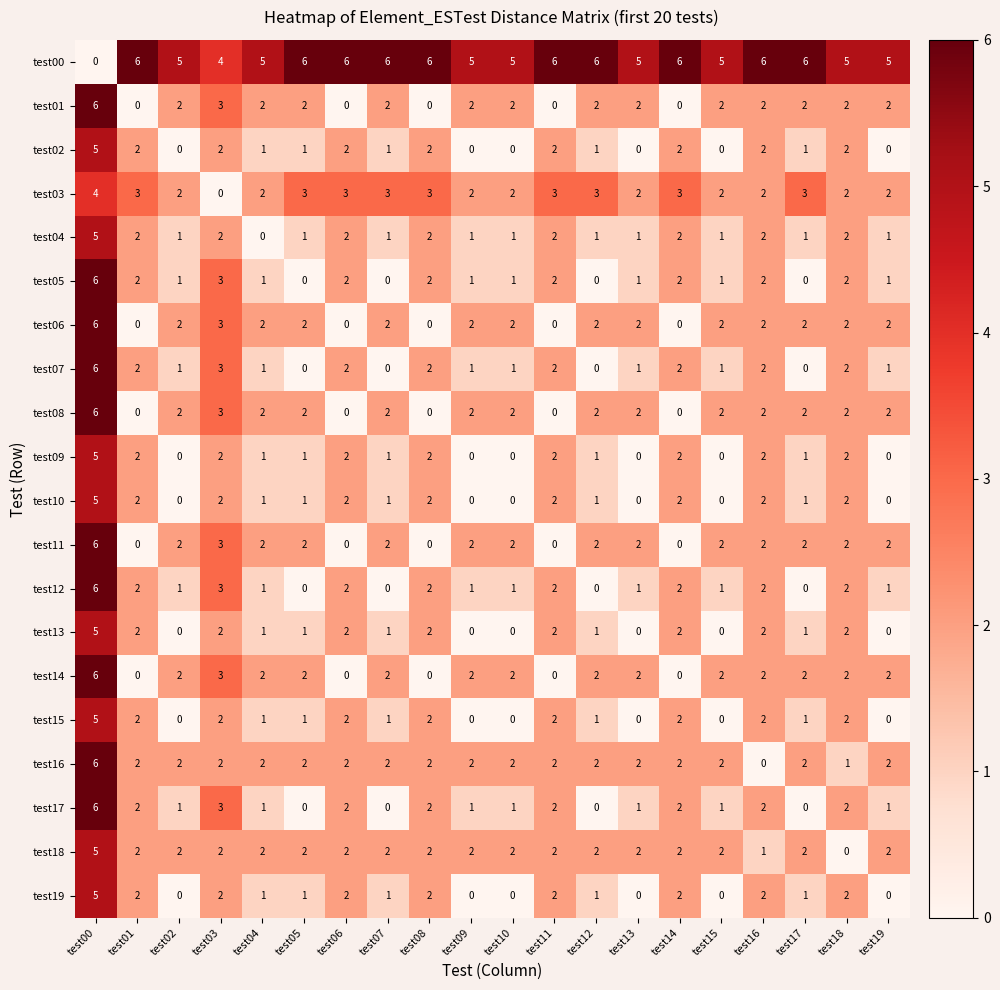

Count the number of categories in the chart.

20